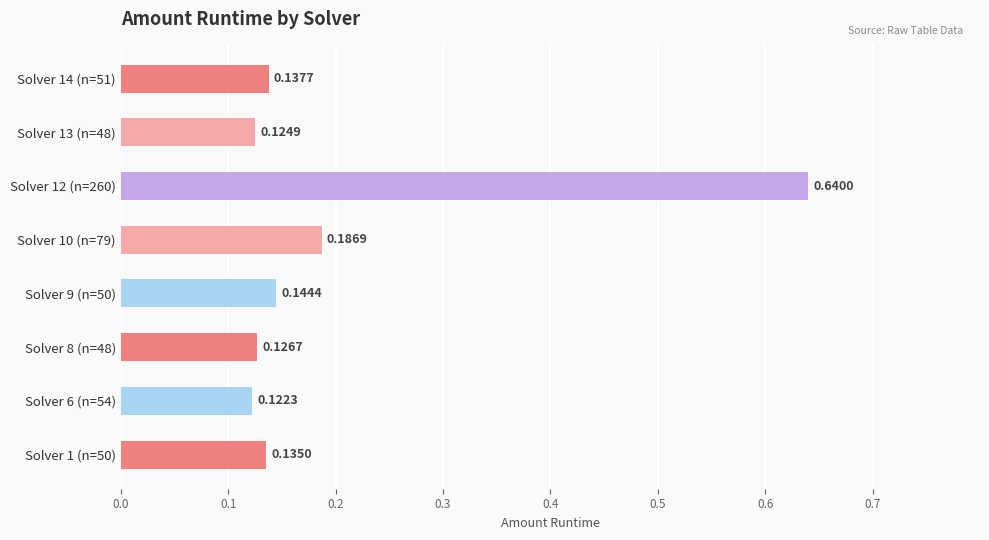

At which category does the chart reach its peak across all series?

Solver 12 (n=260)